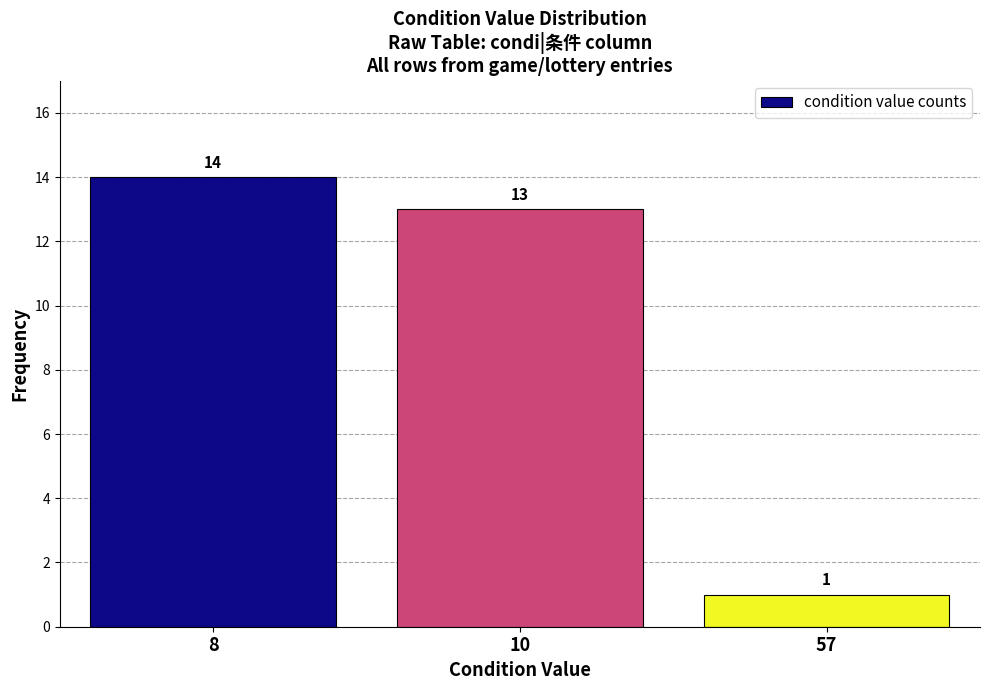

Reading left to right, what are all the values shown in this chart?

8=14	10=13	57=1